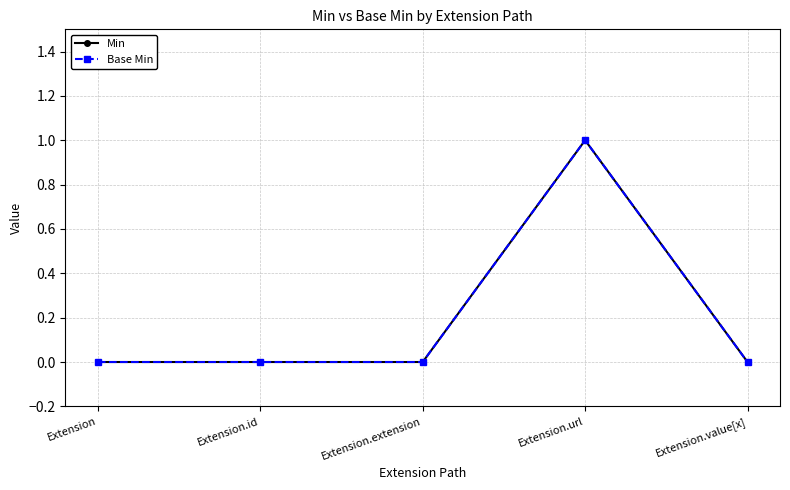

Does the chart have visible grid lines?

Yes